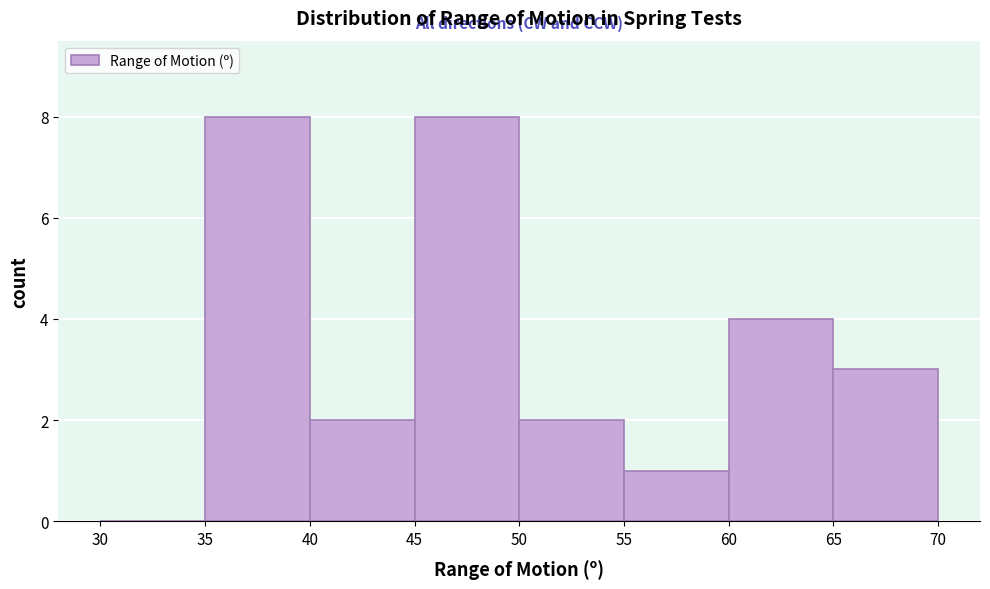

Reading left to right, list every bar in this chart as the range it spans on the x-axis followed by its height. The values are not printed on the chart, so give them approximately, as read against the axis.

30 to 35: 0
35 to 40: 8
40 to 45: 2
45 to 50: 8
50 to 55: 2
55 to 60: 1
60 to 65: 4
65 to 70: 3